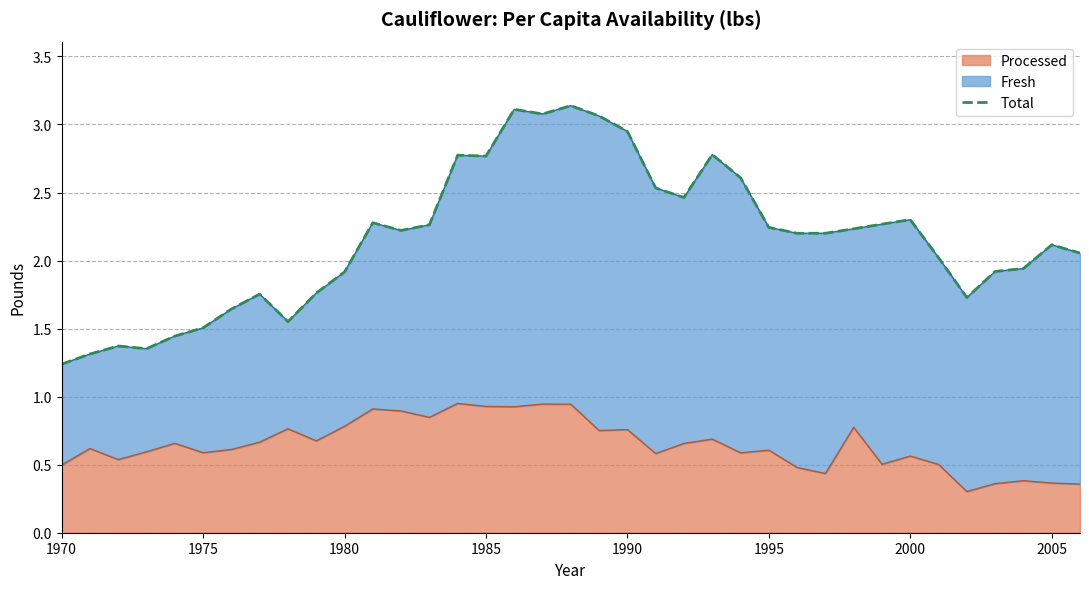

The Processed series shows 0.8 at 1980. True or false?

True